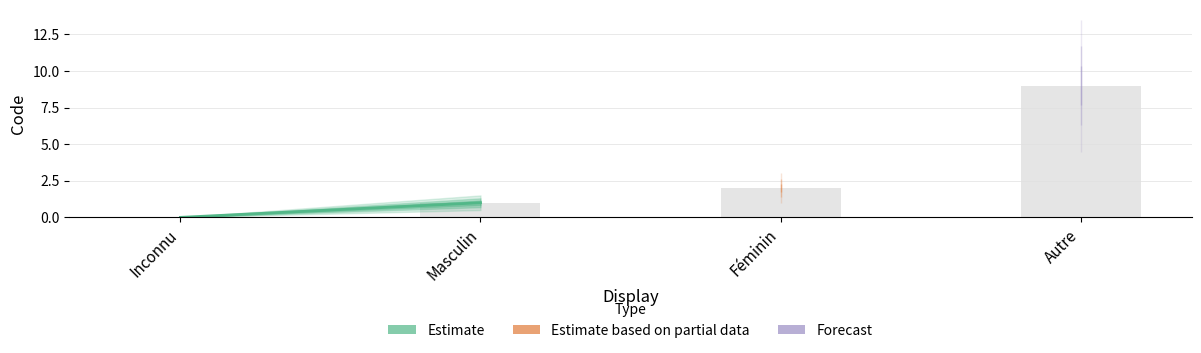

What is the difference between the second highest and second lowest values?

1